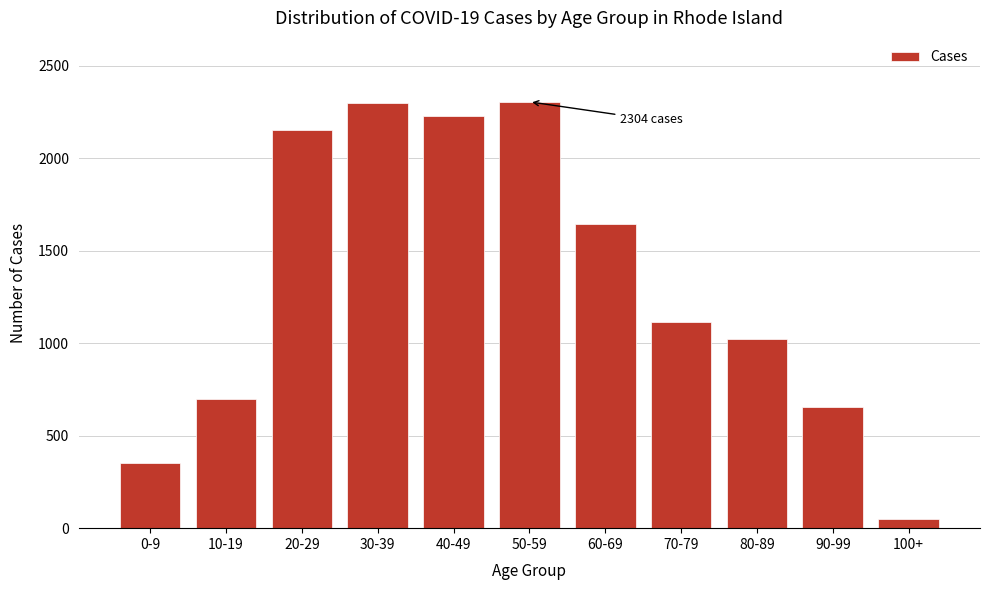

At which category does the chart reach its minimum across all series?

100+